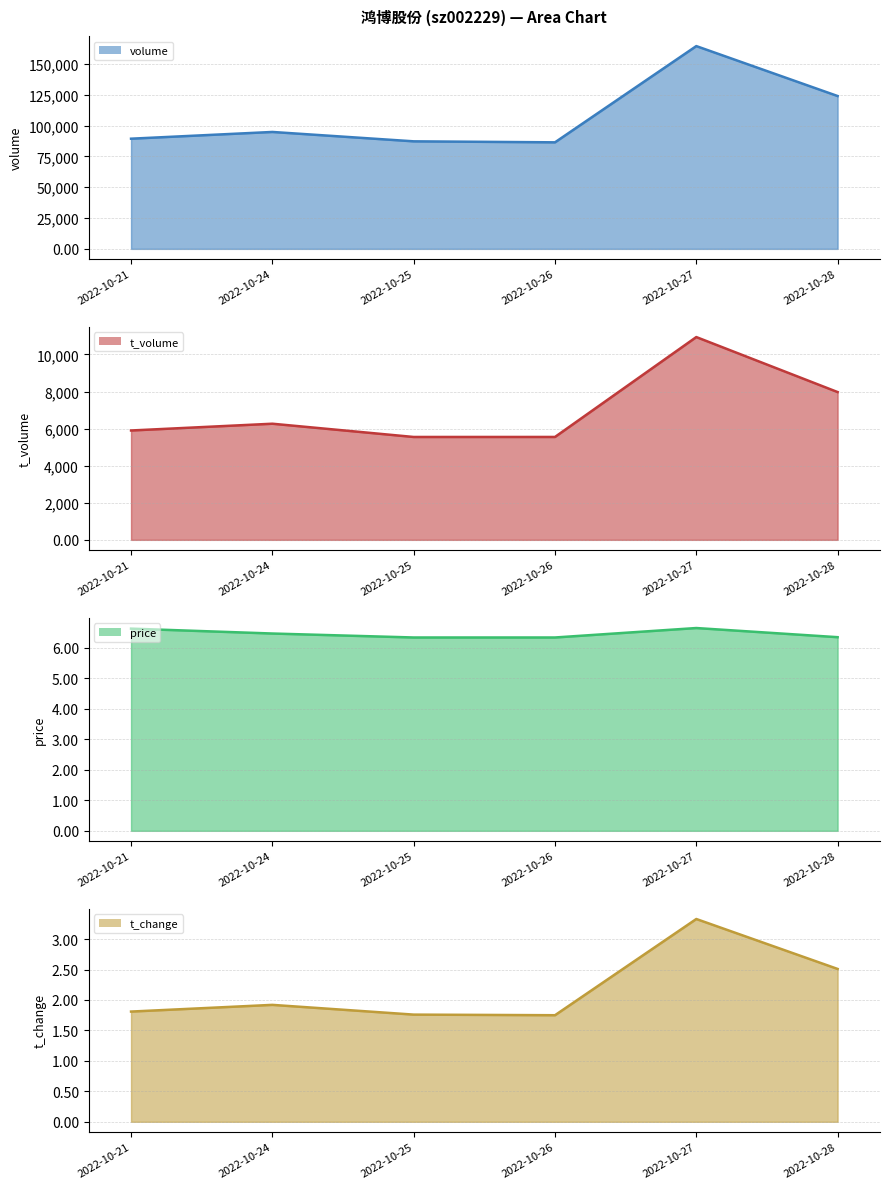

Reading left to right, what are all the values shown in this chart?

volume_line: 2022-10-21=89431.0	2022-10-24=94896.0	2022-10-25=87288.0	2022-10-26=86477.0	2022-10-27=164585.0	2022-10-28=124062.0
t_volume_line: 2022-10-21=5900.0	2022-10-24=6265.0	2022-10-25=5550.0	2022-10-26=5551.0	2022-10-27=10940.0	2022-10-28=7973.0
price_line: 2022-10-21=6.6	2022-10-24=6.5	2022-10-25=6.3	2022-10-26=6.3	2022-10-27=6.7	2022-10-28=6.3
t_change_line: 2022-10-21=1.8	2022-10-24=1.9	2022-10-25=1.8	2022-10-26=1.8	2022-10-27=3.3	2022-10-28=2.5